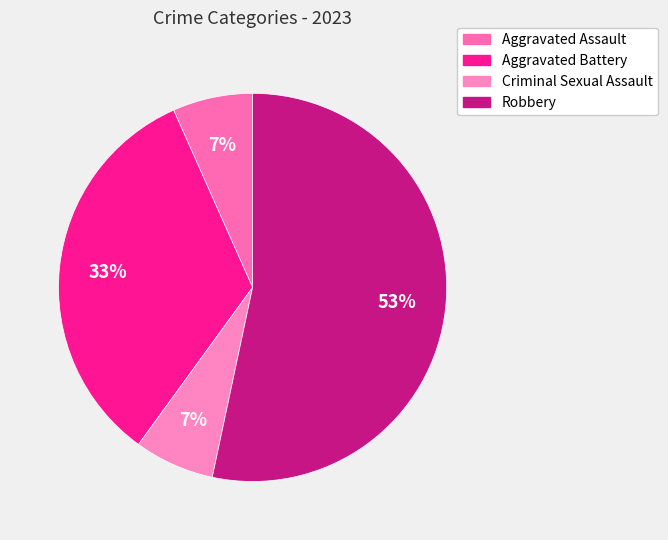

Which category has the smallest portion of the pie?

Aggravated Assault